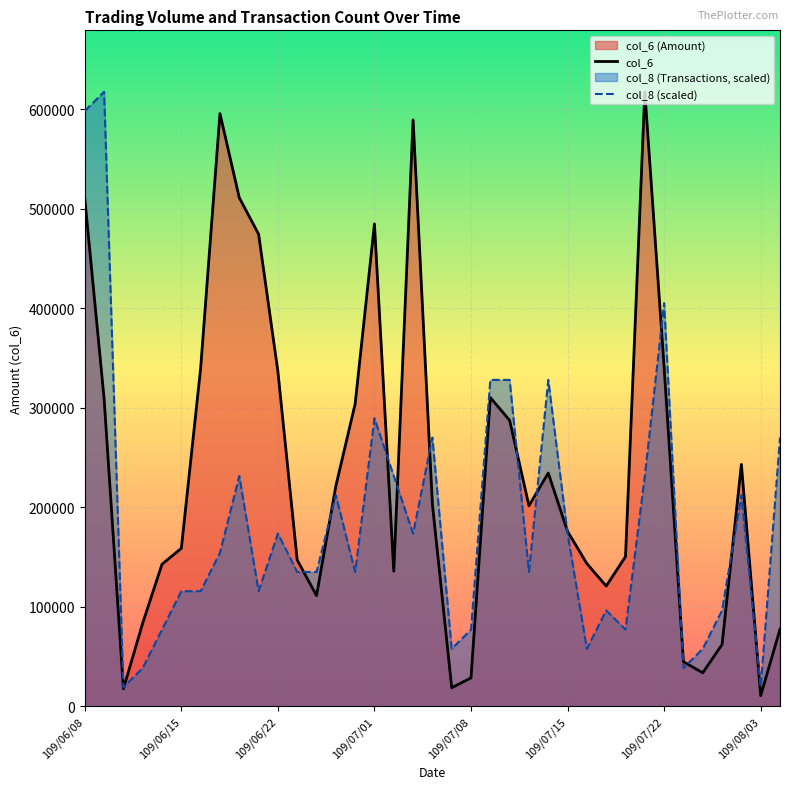

Between which two adjacent categories do col_8 and col_6 first intersect?

109/06/10 and 109/06/11